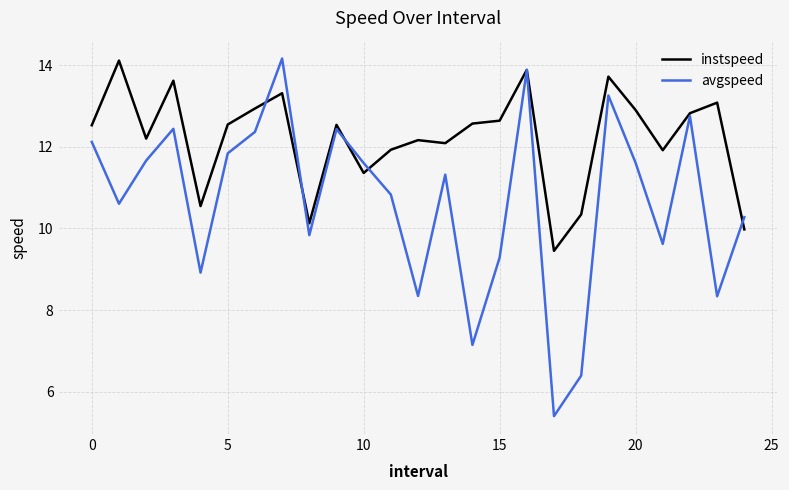

What is the minimum value shown in the chart?

5.4